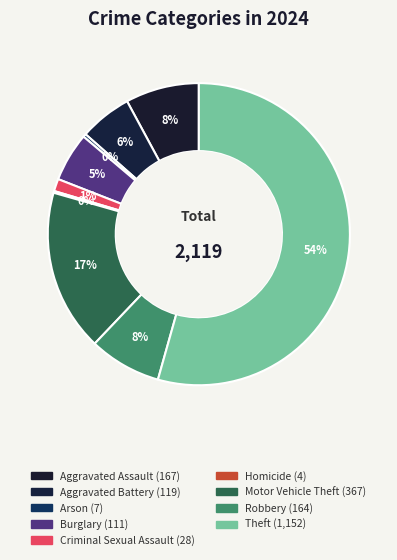

To the nearest percent, what is the combined percentage of Criminal Sexual Assault and Motor Vehicle Theft?

19%